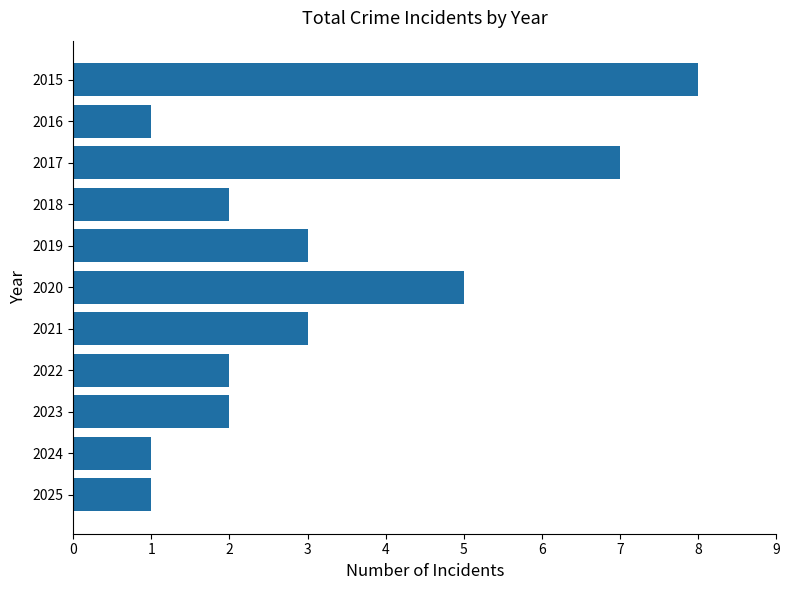

The chart shows a value of 2 at 2016. True or false?

False